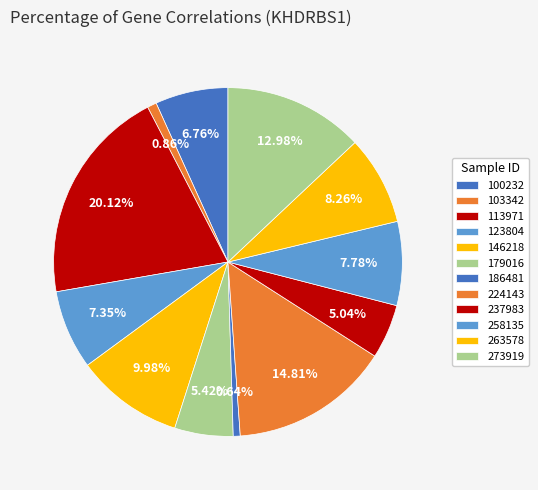

To the nearest percent, what portion does 258135 represent?

8%